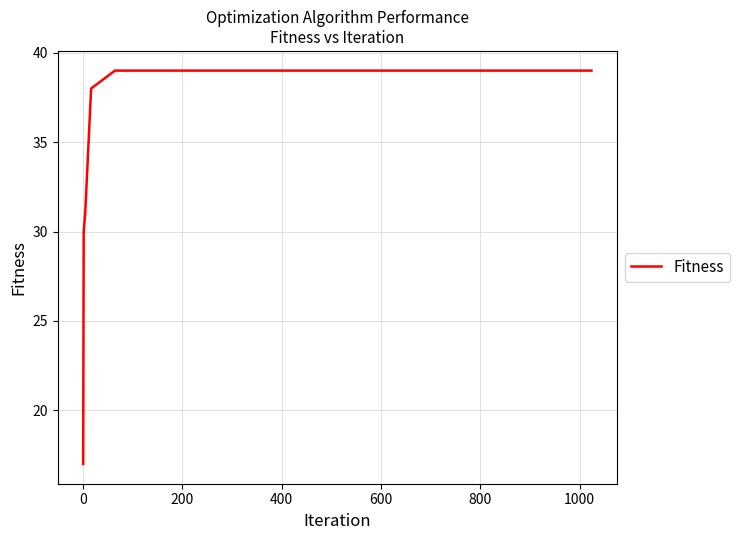

What is the minimum value shown in the chart?

17